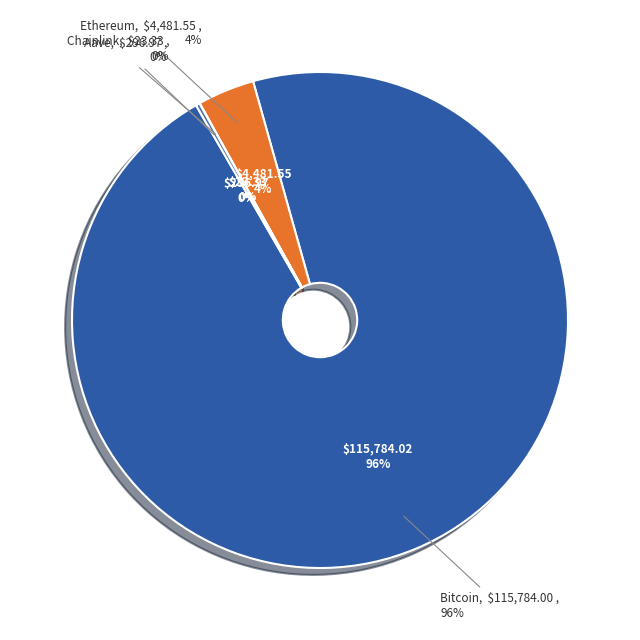

Rank the categories by value from highest to lowest.

Bitcoin, Ethereum, Aave, Chainlink